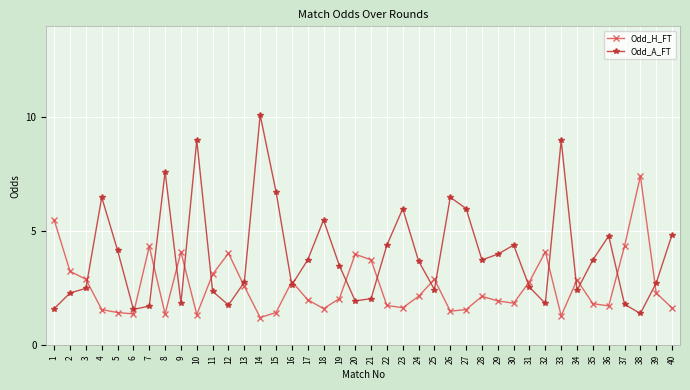

What is the maximum value for Odd_H_FT?

7.4